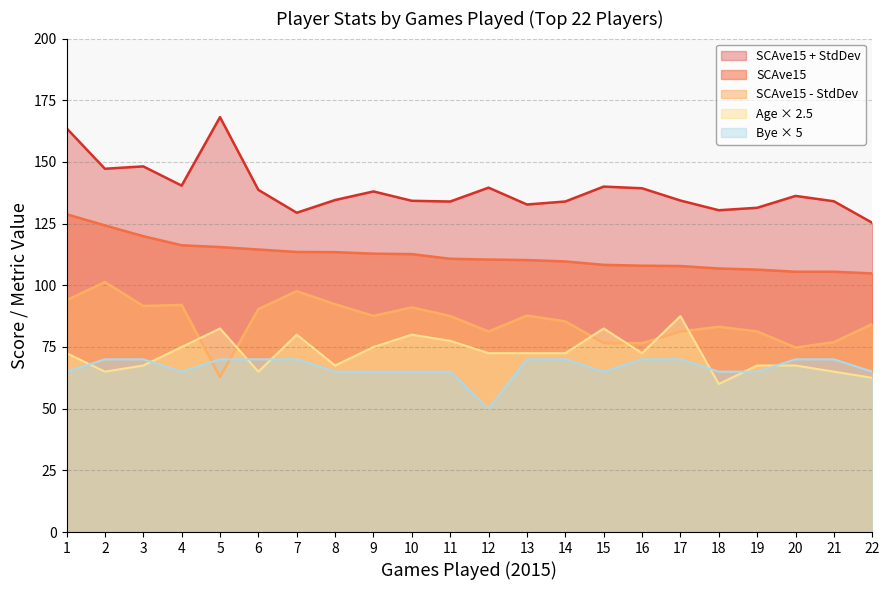

What is the sum of all Age values?

1590.0